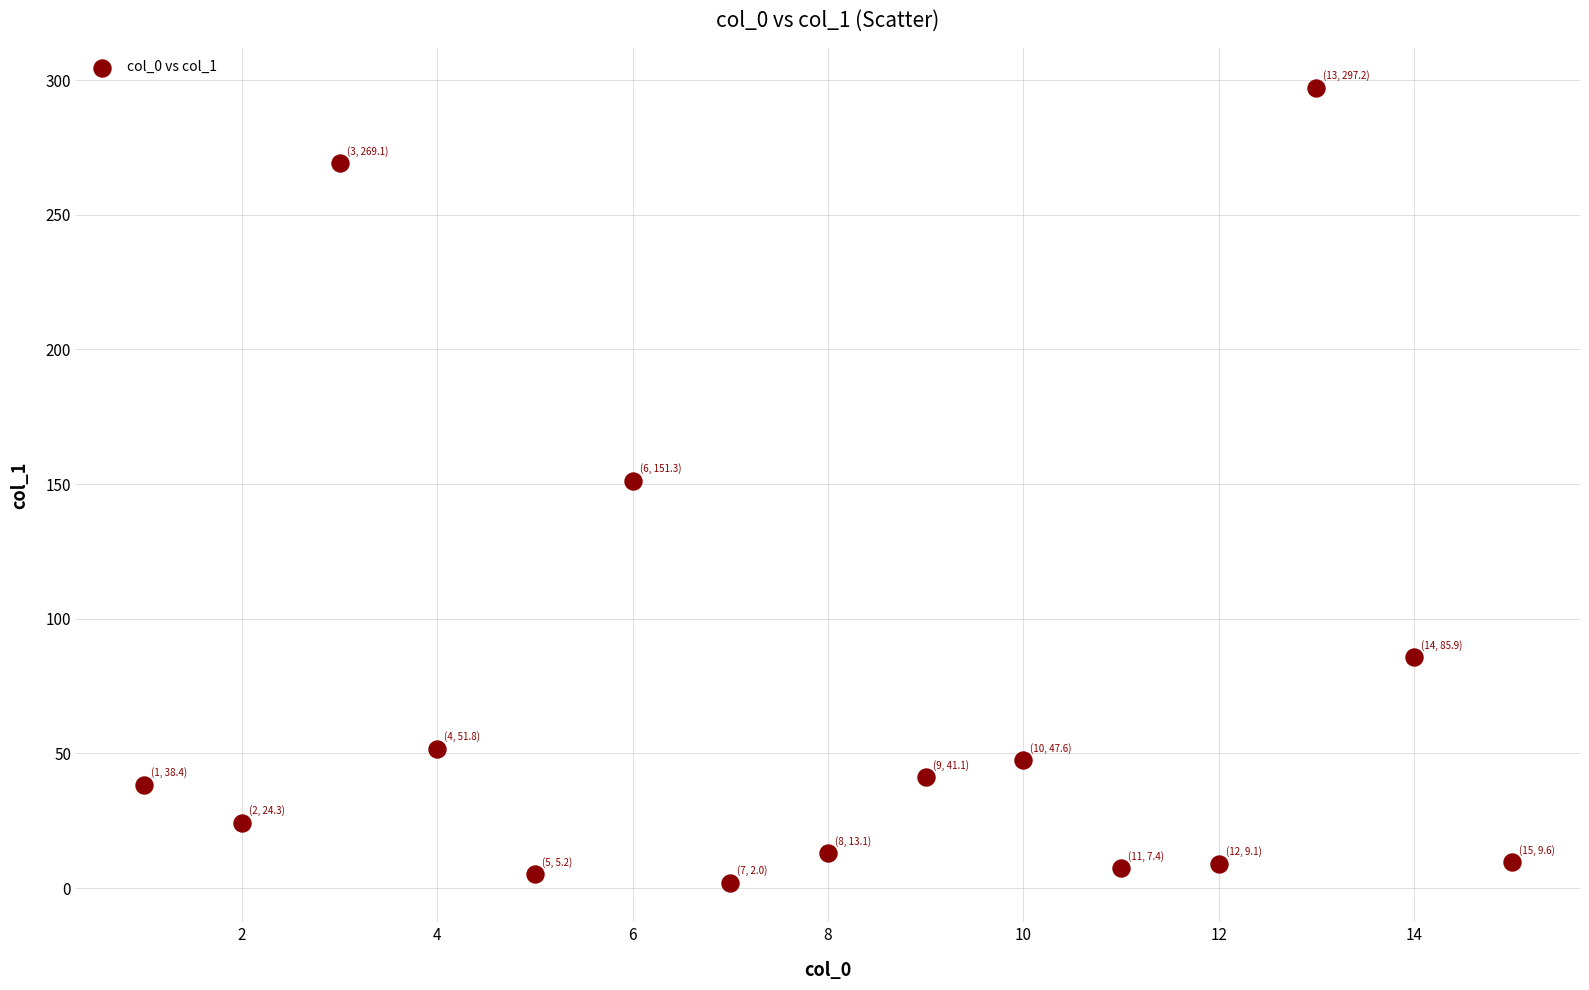

What is the range of Y values (max minus min)?

295.2